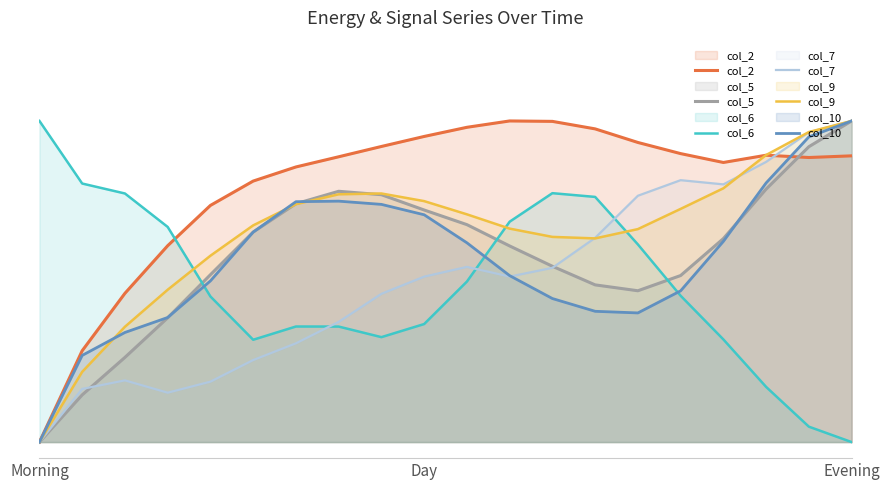

Reading left to right, extract all data points from this chart.

col_2: 0.0	0.3	0.5	0.6	0.7	0.8	0.9	0.9	0.9	1.0	1.0	1.0	1.0	1.0	0.9	0.9	0.9	0.9	0.9	0.9
col_5: 0.0	0.1	0.3	0.4	0.5	0.7	0.7	0.8	0.8	0.7	0.7	0.6	0.5	0.5	0.5	0.5	0.6	0.8	0.9	1.0
col_6: 1.0	0.8	0.8	0.7	0.5	0.3	0.4	0.4	0.3	0.4	0.5	0.7	0.8	0.8	0.6	0.5	0.3	0.2	0.0	0.0
col_7: 0.0	0.2	0.2	0.2	0.2	0.3	0.3	0.4	0.5	0.5	0.5	0.5	0.5	0.6	0.8	0.8	0.8	0.9	1.0	1.0
col_9: 0.0	0.2	0.4	0.5	0.6	0.7	0.7	0.8	0.8	0.8	0.7	0.7	0.6	0.6	0.7	0.7	0.8	0.9	1.0	1.0
col_10: 0.0	0.3	0.3	0.4	0.5	0.7	0.7	0.8	0.7	0.7	0.6	0.5	0.4	0.4	0.4	0.5	0.6	0.8	1.0	1.0